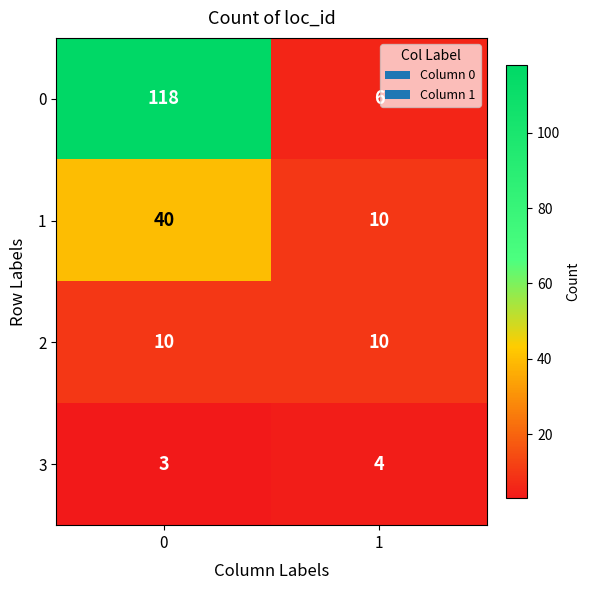

The 0 series shows 9 at 1. True or false?

False